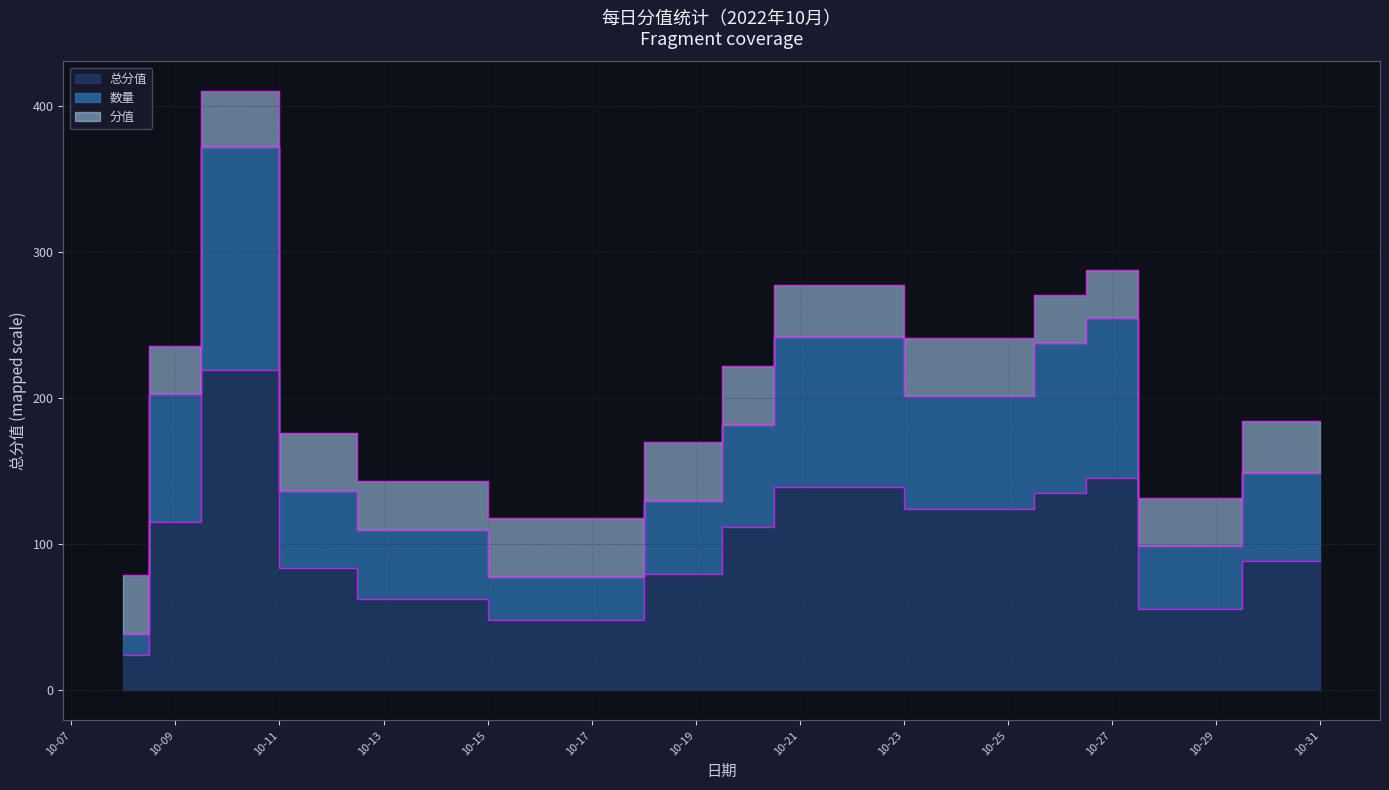

Which category has the highest value across all series?

2022-10-10